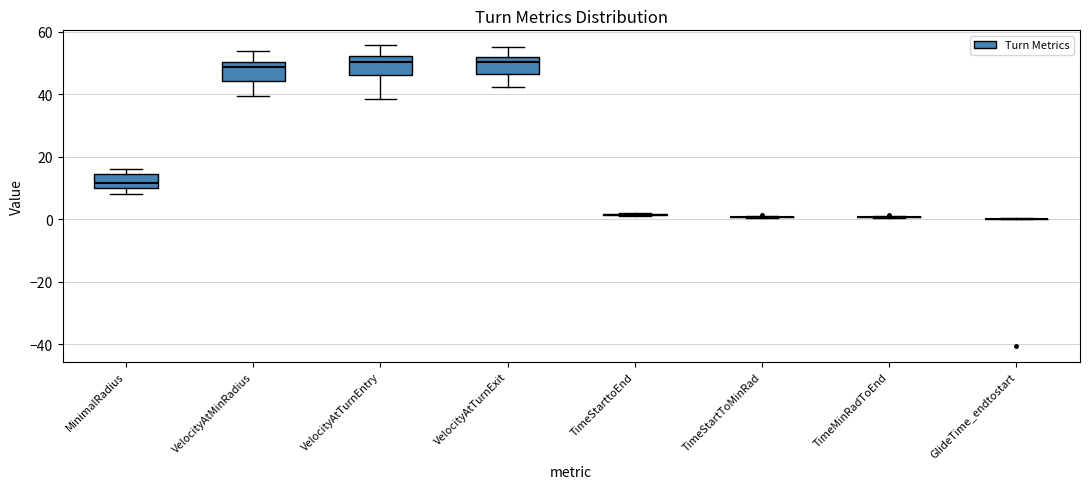

Reading left to right, read every box against the y-axis: the position of its median line, the range the box covers, and the ends of its whiskers. The values are not printed on the chart, so give them approximately, as read against the axis.

MinimalRadius: median 12, box 10 to 14, whiskers 8 to 16
VelocityAtMinRadius: median 48, box 44 to 50, whiskers 40 to 54
VelocityAtTurnEntry: median 50, box 46 to 52, whiskers 38 to 56
VelocityAtTurnExit: median 50, box 46 to 52, whiskers 42 to 56
TimeStarttoEnd: box collapsed to a line at 2, whiskers 2 to 2
TimeStartToMinRad: box collapsed to a line at 0, whiskers 0 to 2
TimeMinRadToEnd: box collapsed to a line at 0, whiskers 0 to 0
GlideTime_endtostart: box collapsed to a line at 0, whiskers 0 to 0